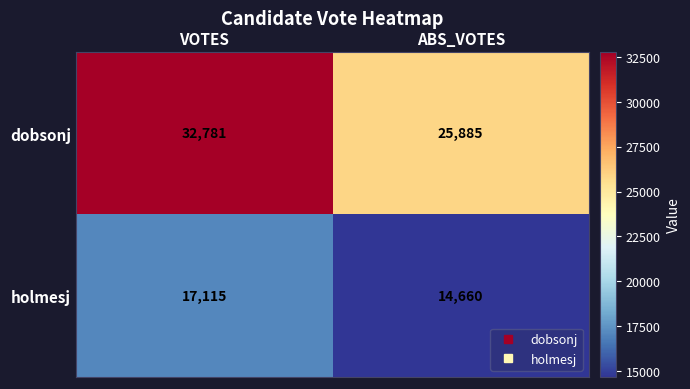

Is it true that holmesj equals 14660 at ABS_VOTES?

True